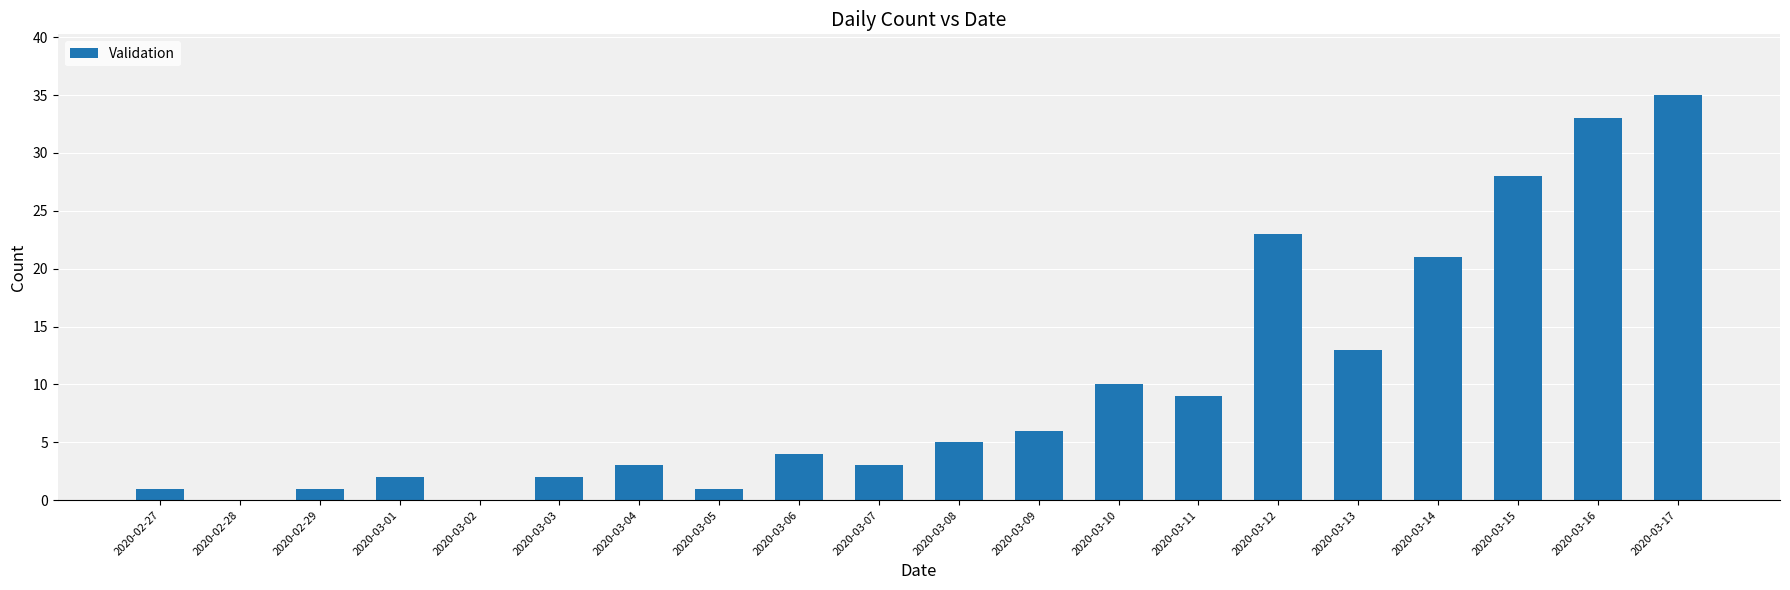

True or false: the data shows 4 at 2020-03-11.

False